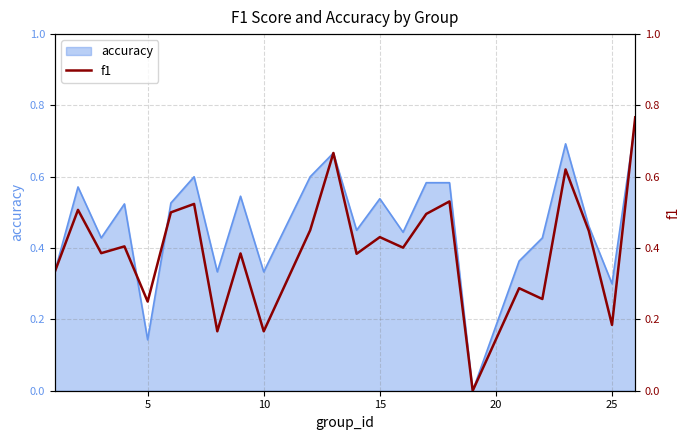

How many values are above zero?

23